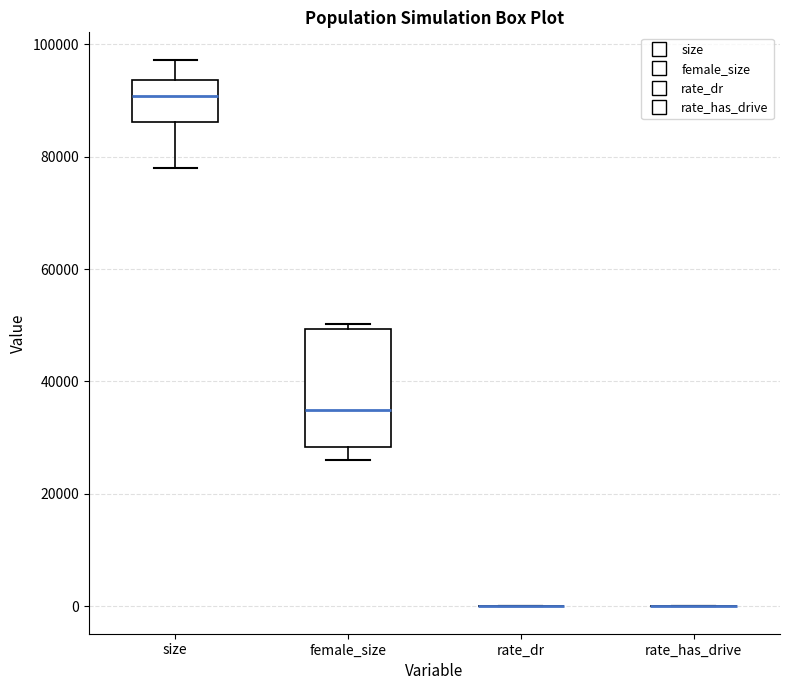

Which box is the tallest, from its lower edge to its upper edge?

female_size